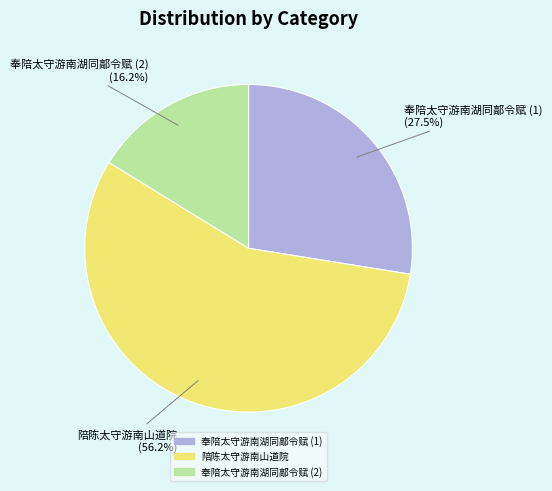

Which category has the biggest portion of the pie?

陪陈太守游南山道院